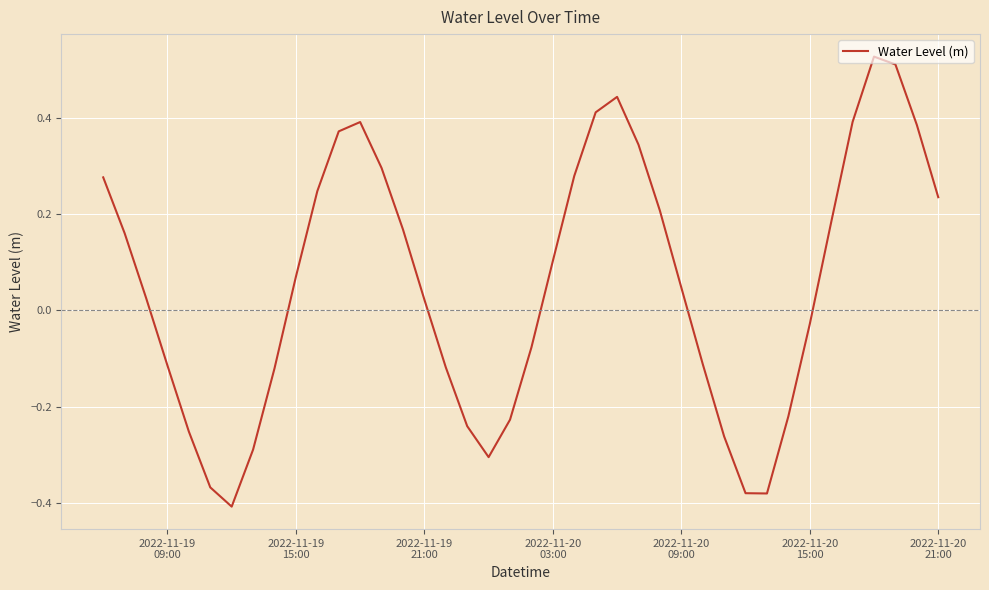

Does the chart have visible grid lines?

Yes